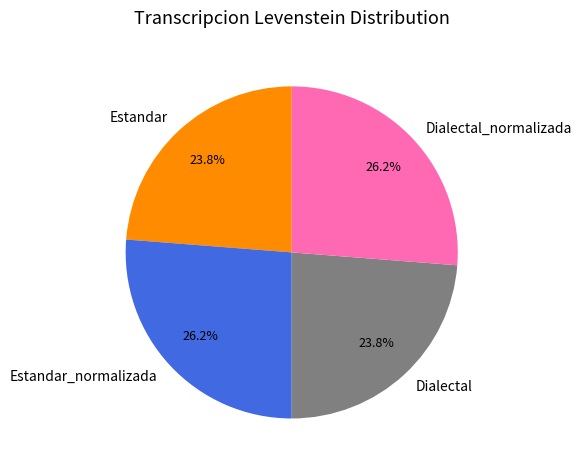

Approximately how many times larger is the value at Dialectal_normalizada compared to Estandar?

1.1